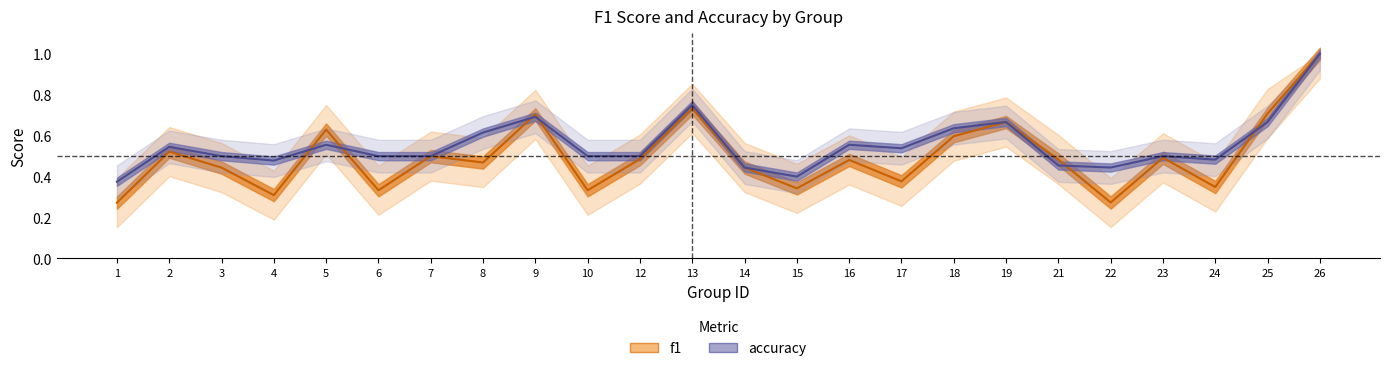

Where is f1 nearest to the value 0?

1